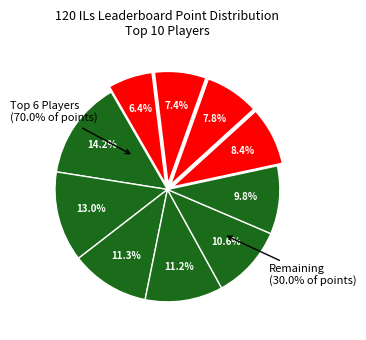

Combined, do Guy and Despin account for over 50%?

No